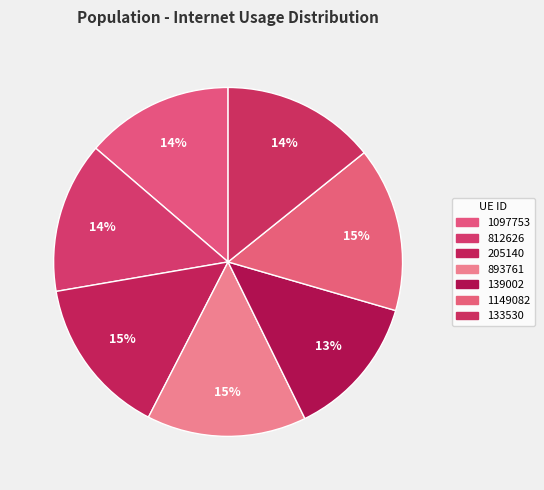

Is it true that 139002 is 13% of the pie?

True